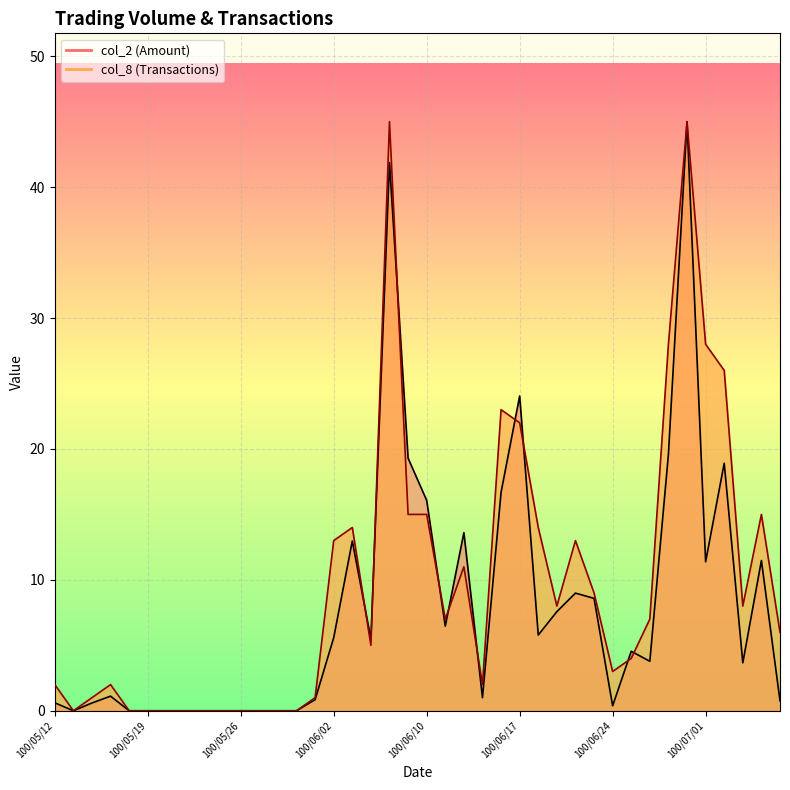

True or false: col_8 has a value of -27.6 at 100/05/27.

False